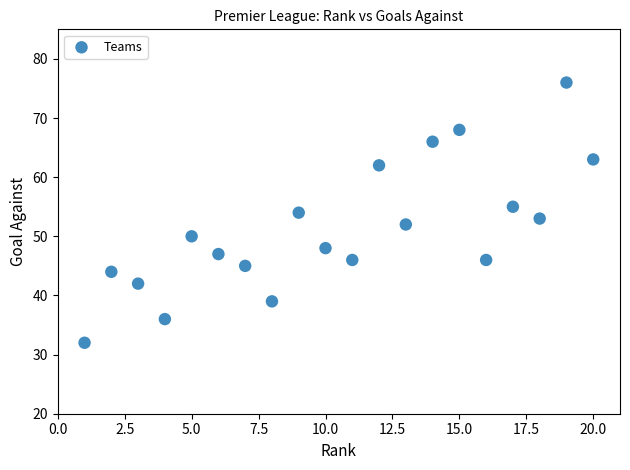

What is the range of Y values (max minus min)?

44